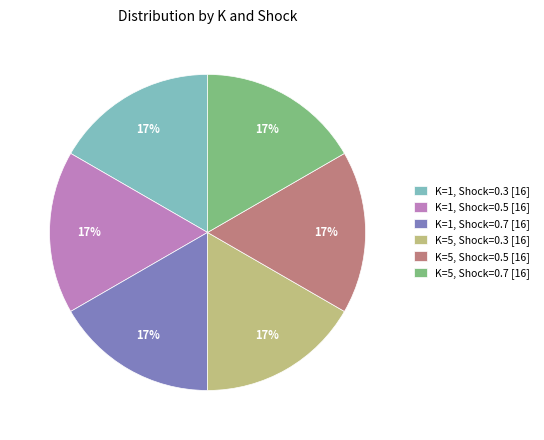

True or false: K=1, Shock=0.3 [16] accounts for 7% of the total.

False